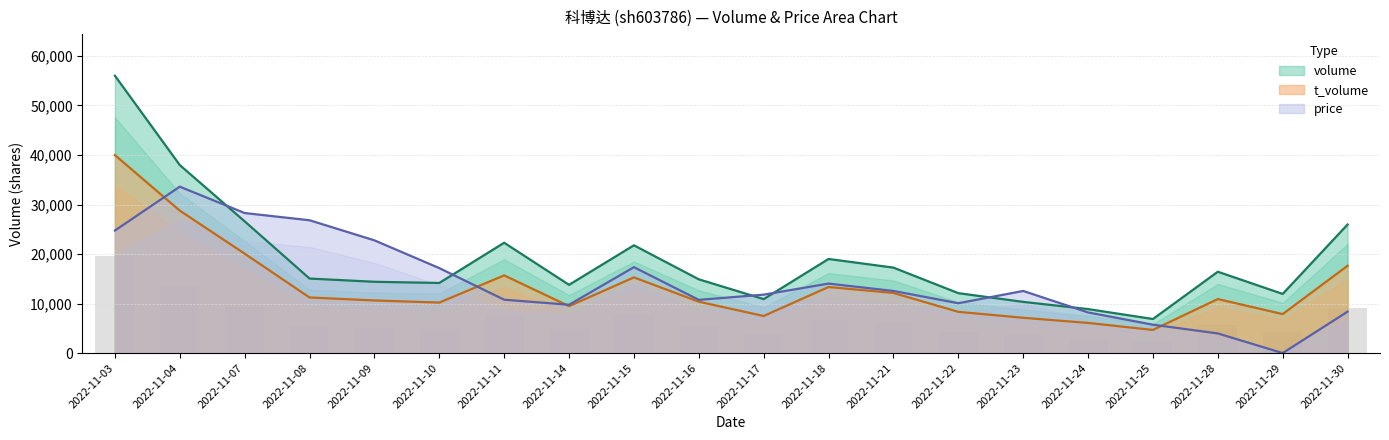

The value of volume at 2022-11-17 is 10895.0. True or false?

True